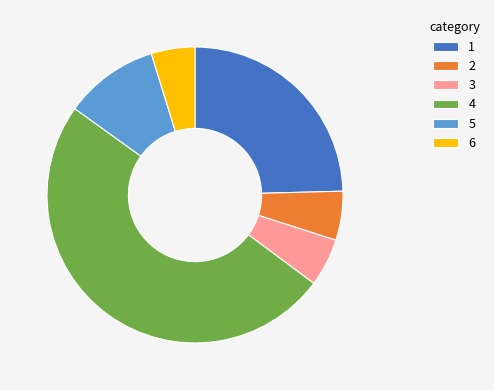

Which category has the biggest portion of the pie?

4